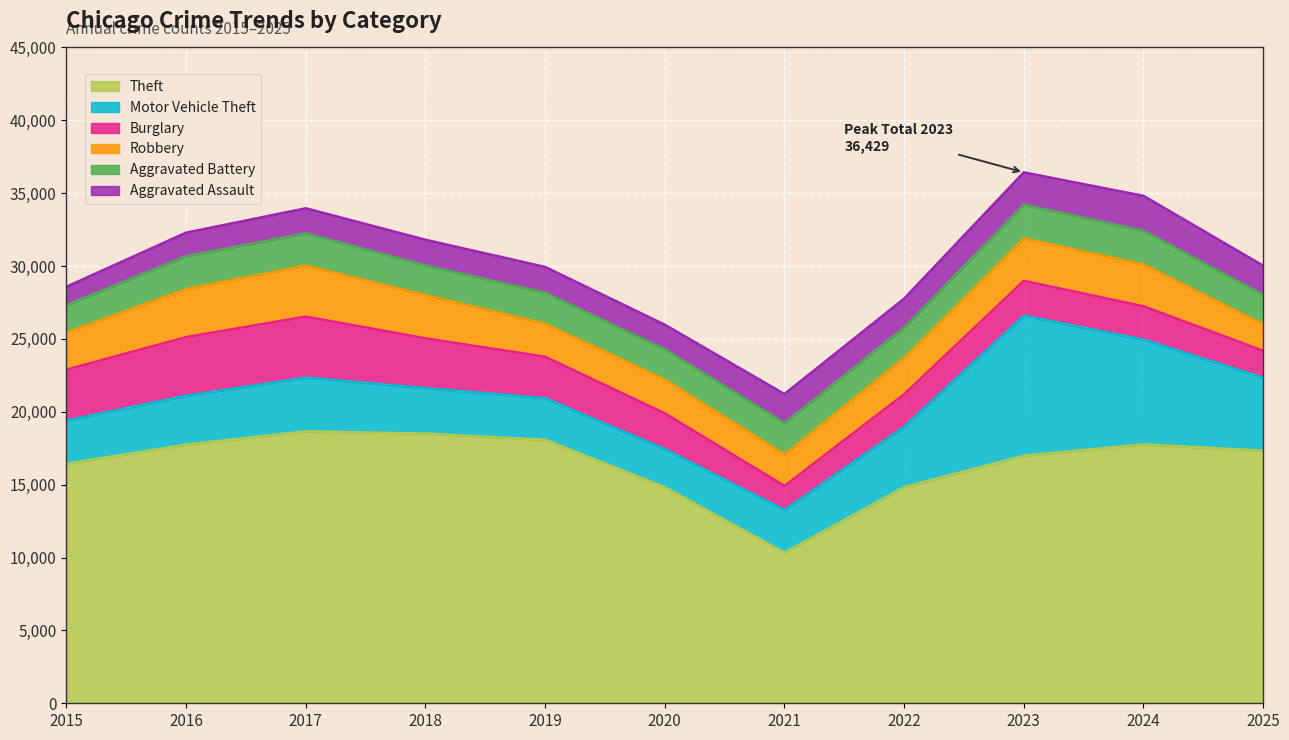

Reading right to left, what are all the values shown in this chart?

Theft: 17326	17768	16988	14828	10336	14830	18083	18506	18659	17750	16438
Motor Vehicle Theft: 5017	7183	9610	4147	2931	2609	2847	3121	3689	3355	2962
Burglary: 1846	2289	2388	2227	1648	2455	2845	3414	4186	4018	3496
Robbery: 1815	2868	2911	2493	2155	2313	2263	2964	3497	3299	2549
Aggravated Battery: 2030	2309	2312	2089	2145	2081	2133	2033	2215	2255	1877
Aggravated Assault: 1993	2403	2220	1981	2005	1689	1769	1767	1719	1616	1263